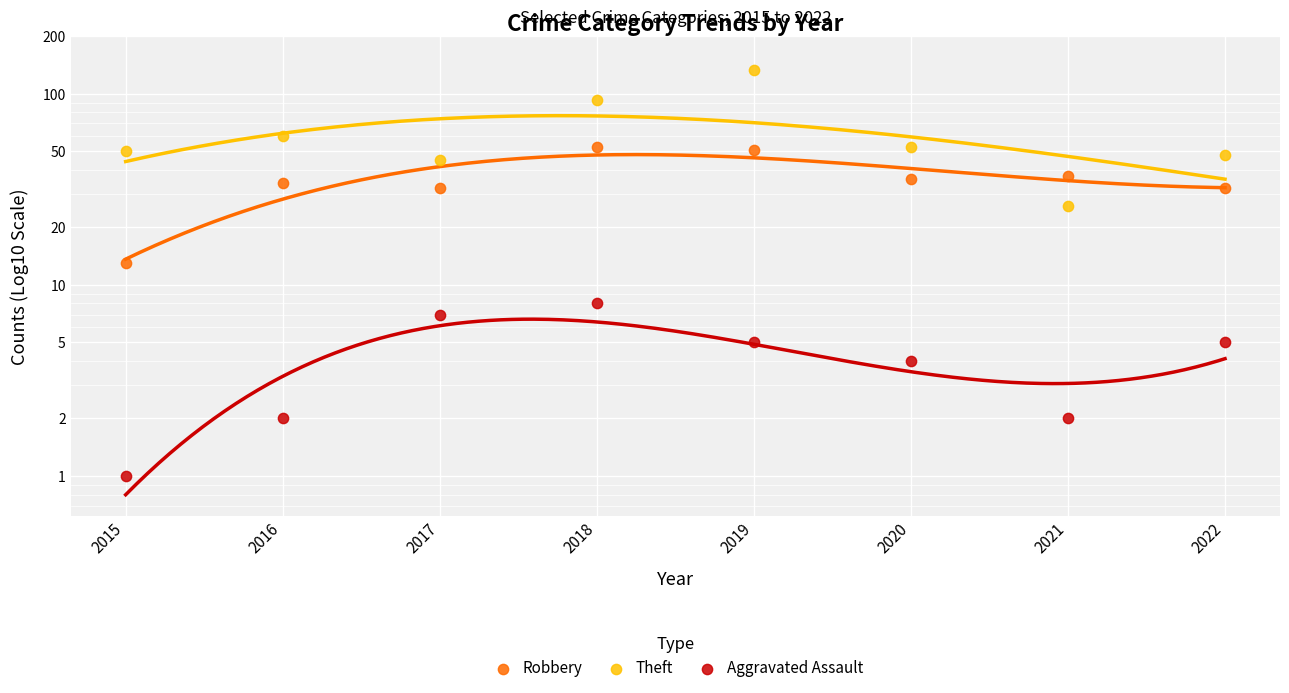

Which series reaches the minimum Y coordinate?

Aggravated Assault